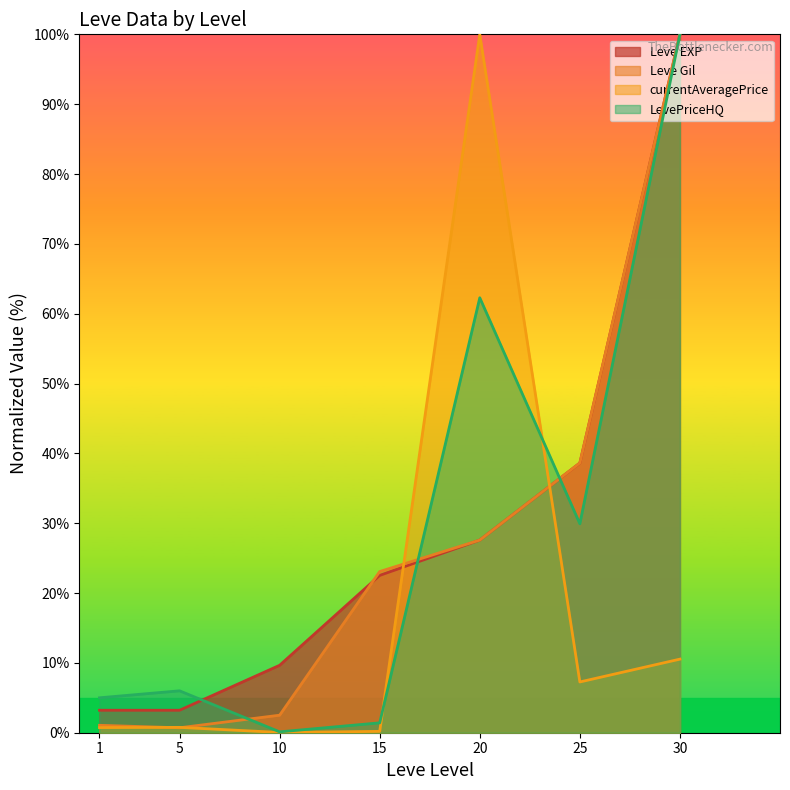

Where do LevePriceHQ and currentAveragePrice first cross each other?

15 and 20